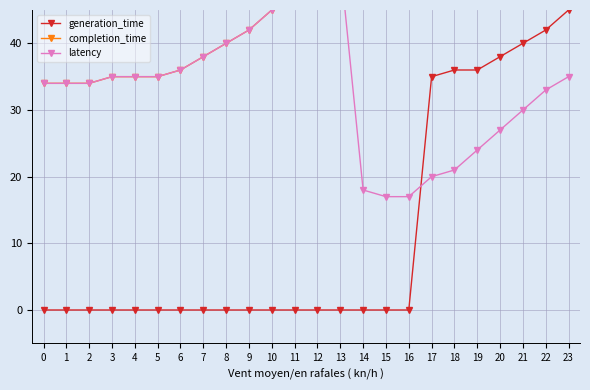

What is the difference between the highest and lowest values at 11?

48